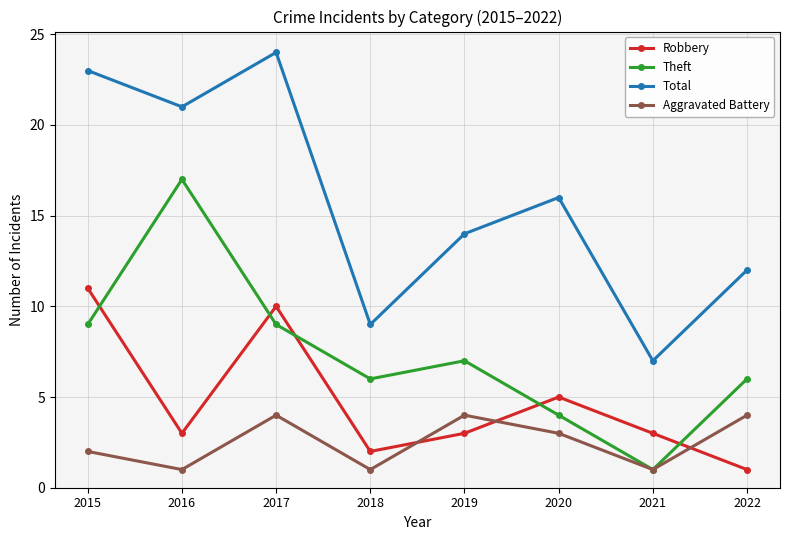

True or false: Robbery and Total cross at least once.

False